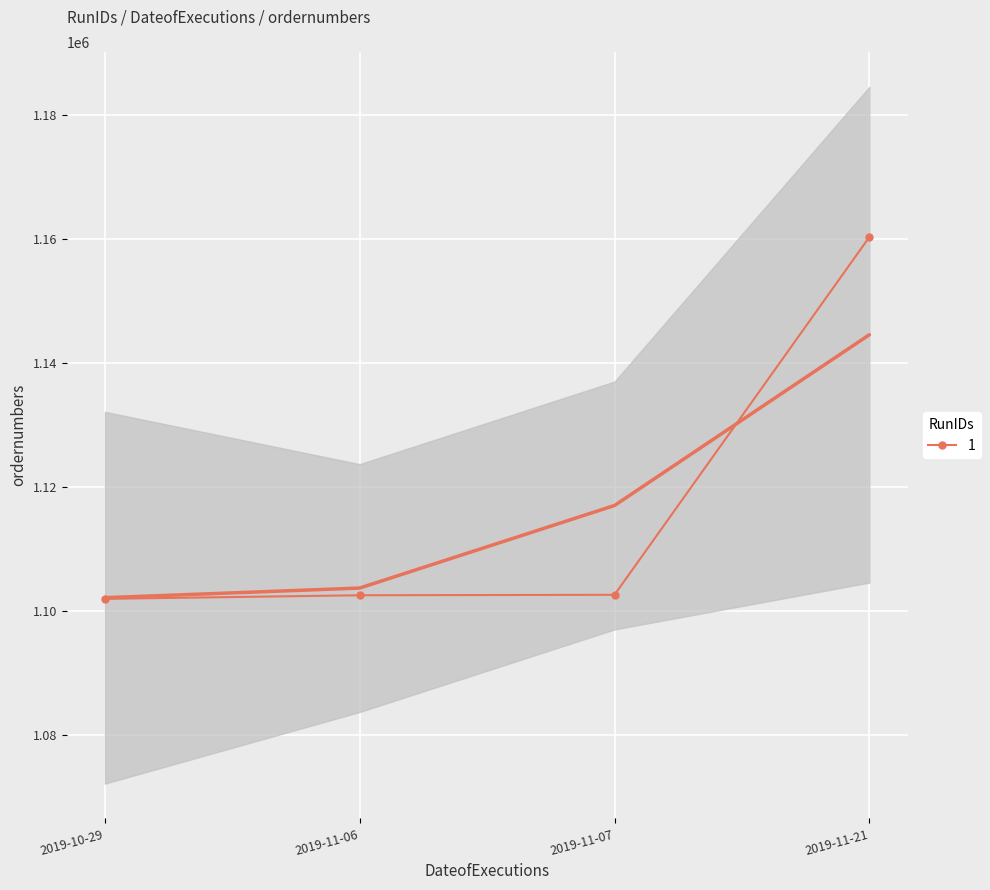

Approximately how many times larger is the value at 2019-11-07 compared to 2019-11-21?

1.0